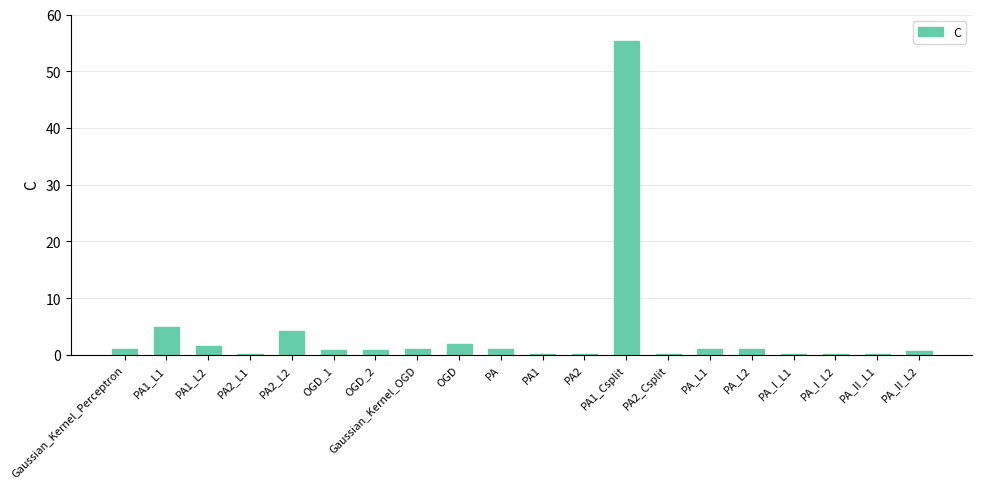

What is the greatest value displayed?

55.3